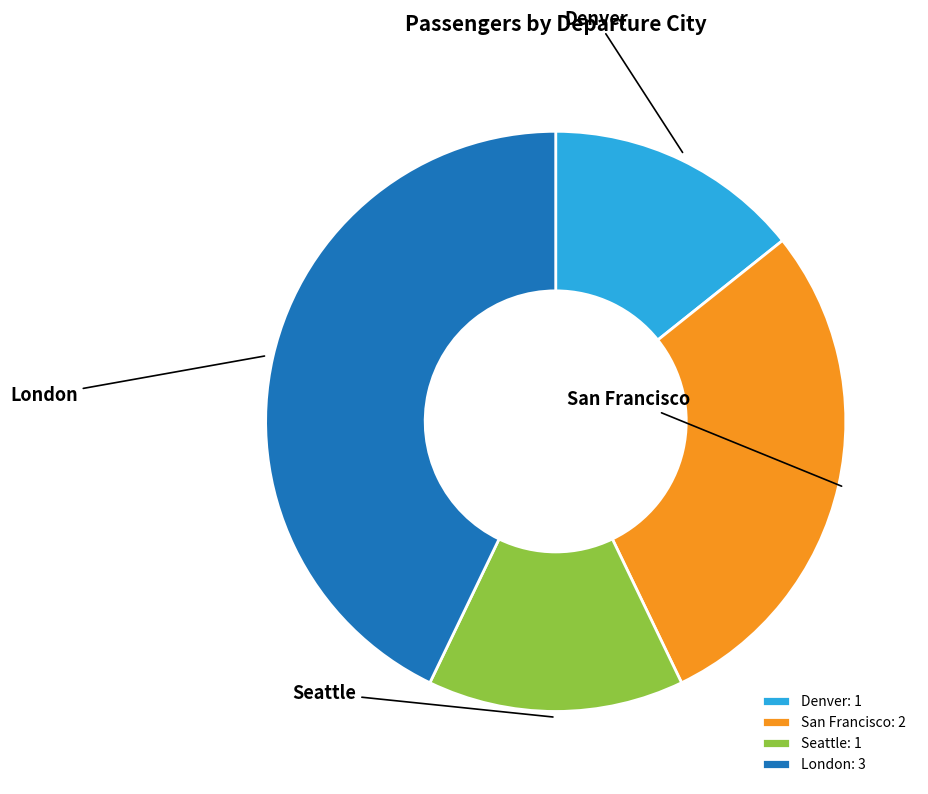

Is Seattle the majority of the pie?

No